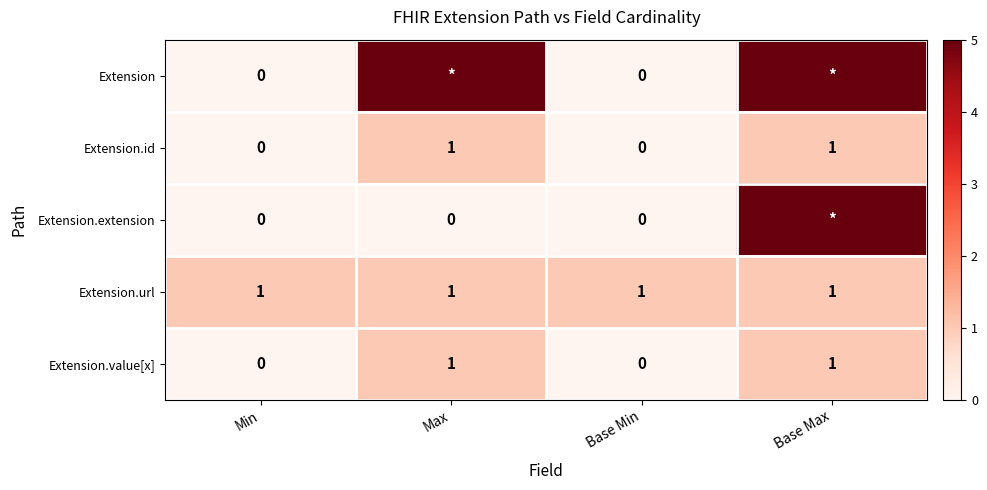

True or false: Extension.value[x] has a value of 0 at Min.

True